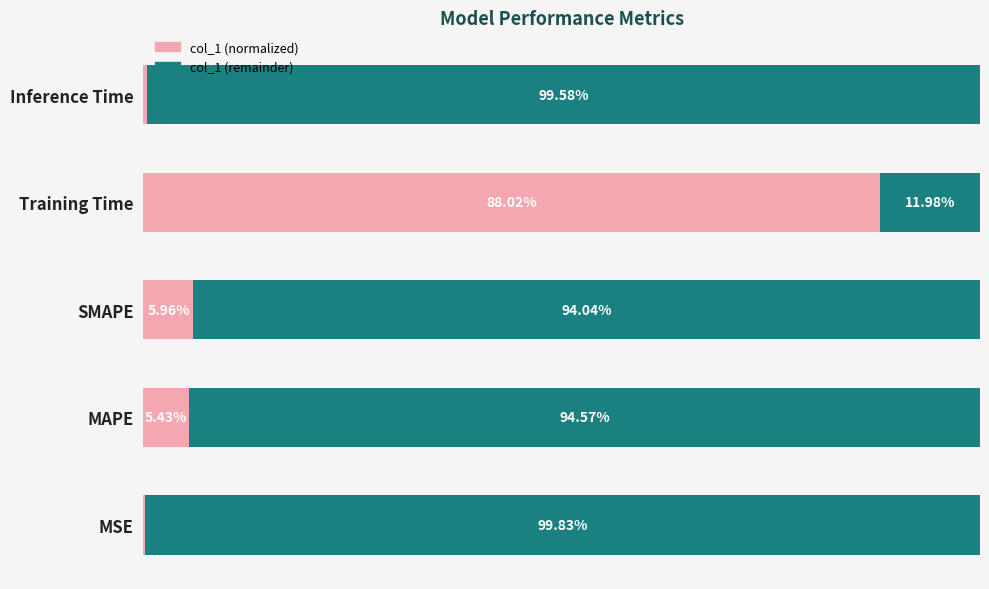

What is the value of the col_1 (remainder) bar at the 1st from the left?

99.8